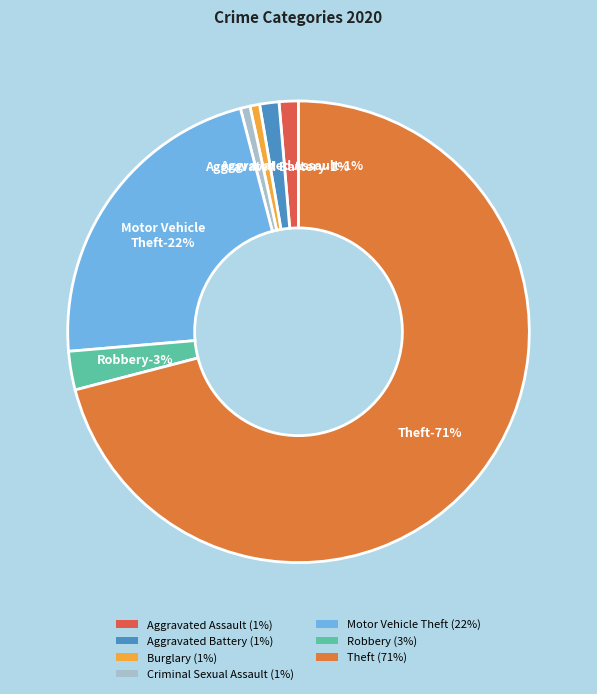

Which slice is the smallest?

Burglary